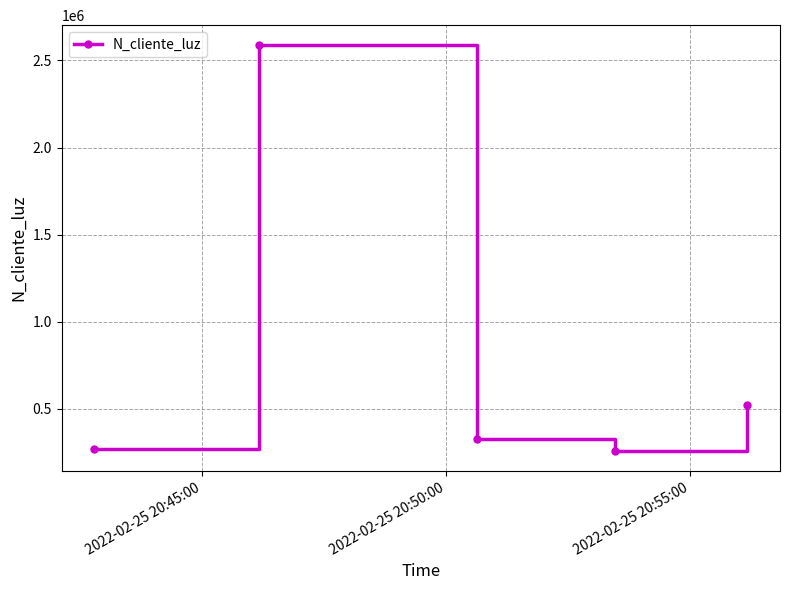

What is the value of the 2nd point from the left?

2586314